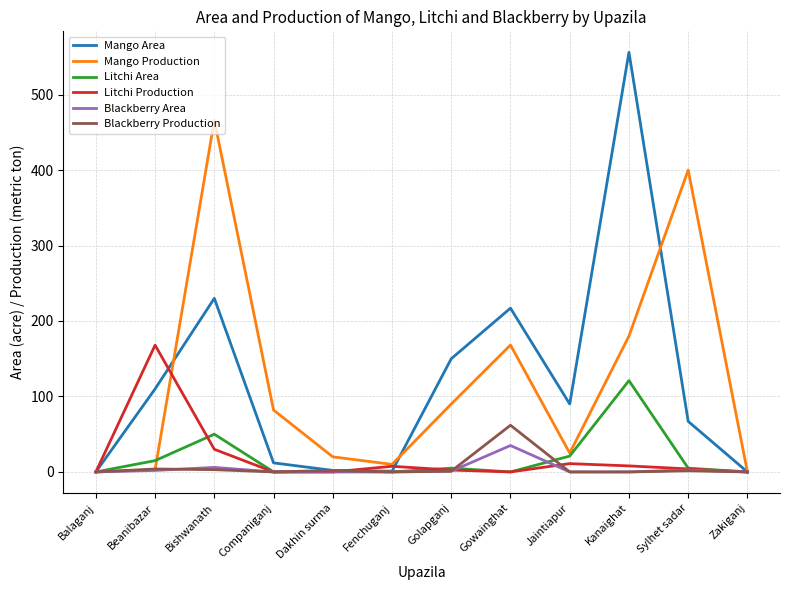

The Mango Area series shows 67.0 at Sylhet sadar. True or false?

True